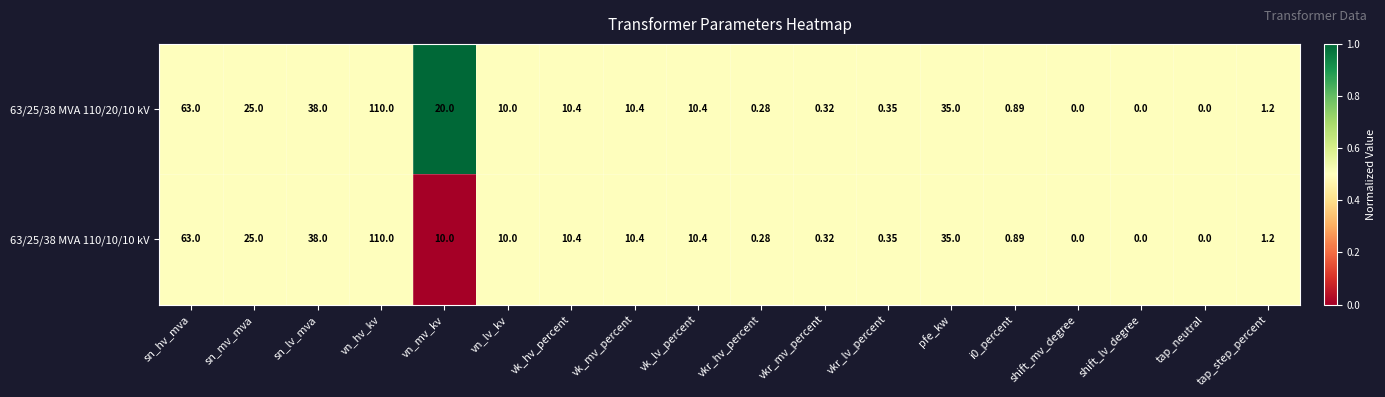

What is the greatest value displayed?

110.0